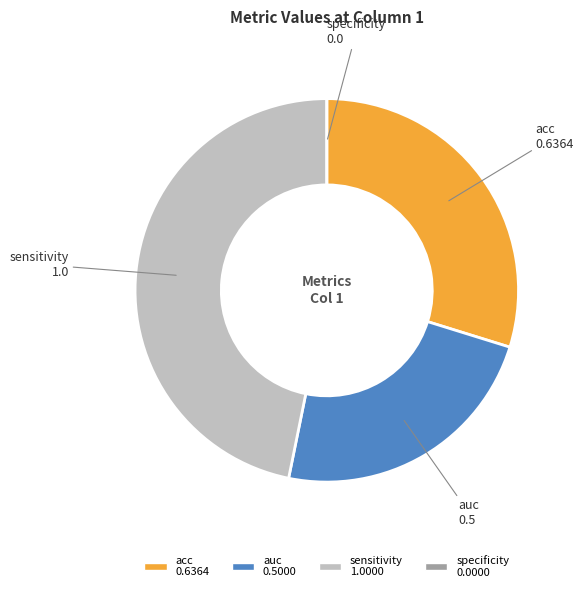

The sensitivity slice represents 58% of the pie. True or false?

False